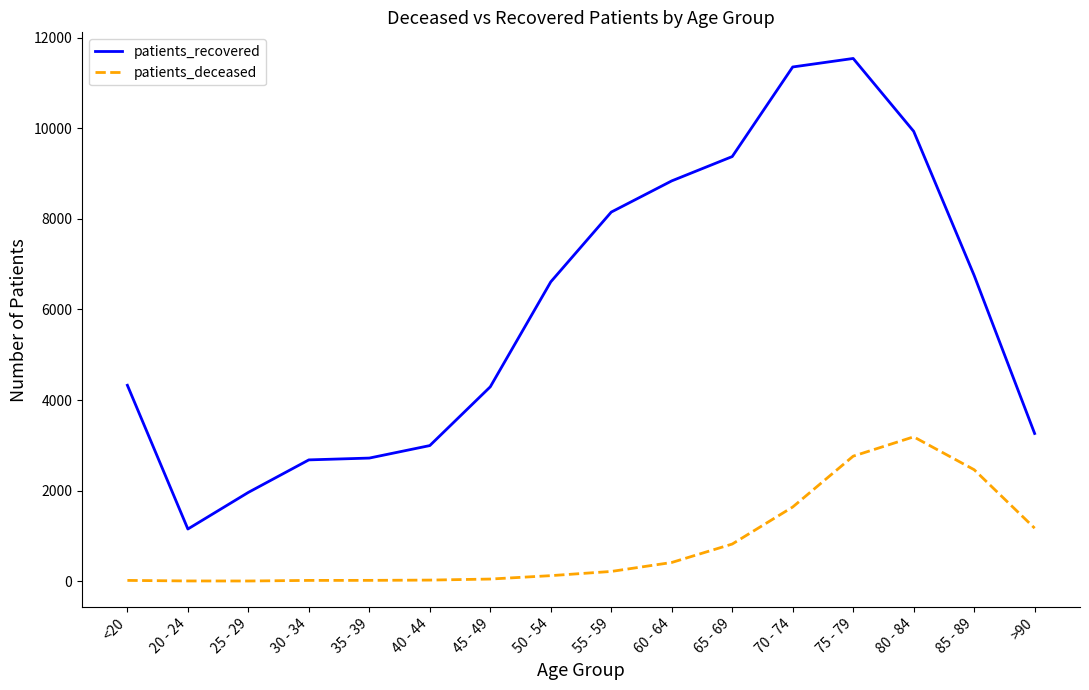

True or false: patients_deceased and patients_recovered cross at least once.

False